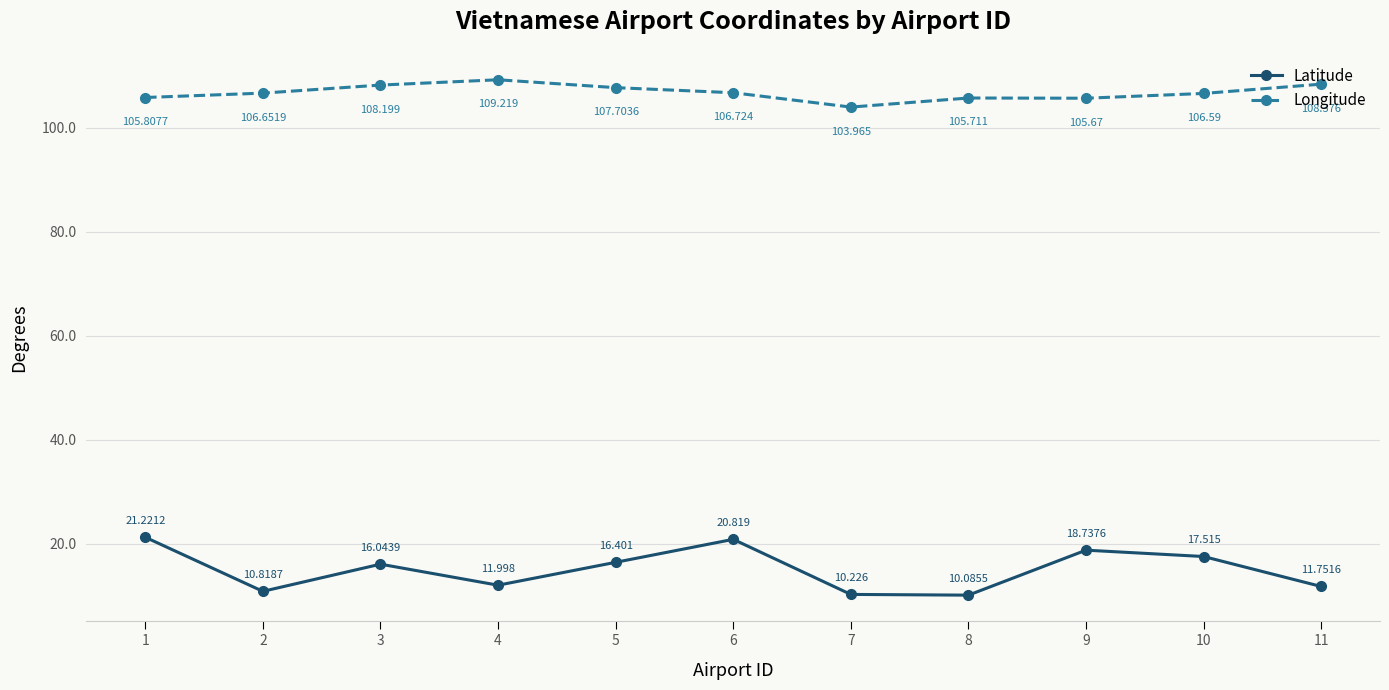

Which series has the widest spread of values?

Latitude